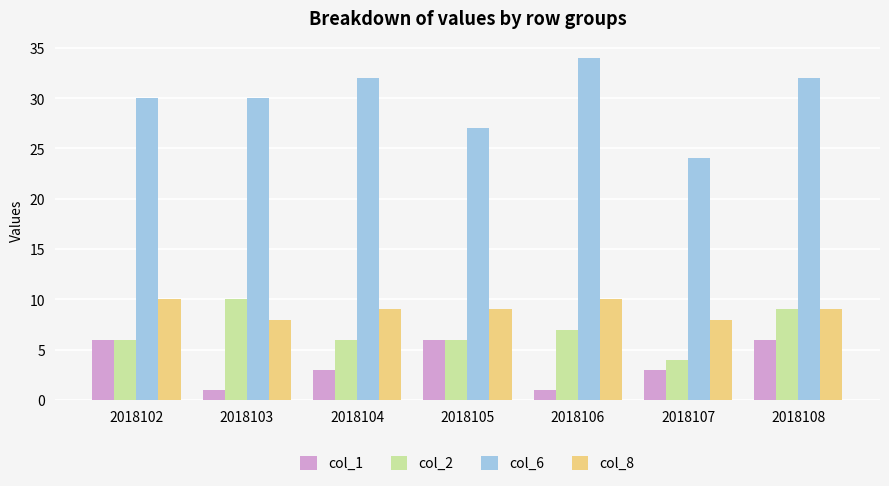

Reading right to left, transcribe all the data shown in this chart.

col_1: 2018108=6	2018107=3	2018106=1	2018105=6	2018104=3	2018103=1	2018102=6
col_2: 2018108=9	2018107=4	2018106=7	2018105=6	2018104=6	2018103=10	2018102=6
col_6: 2018108=32	2018107=24	2018106=34	2018105=27	2018104=32	2018103=30	2018102=30
col_8: 2018108=9	2018107=8	2018106=10	2018105=9	2018104=9	2018103=8	2018102=10